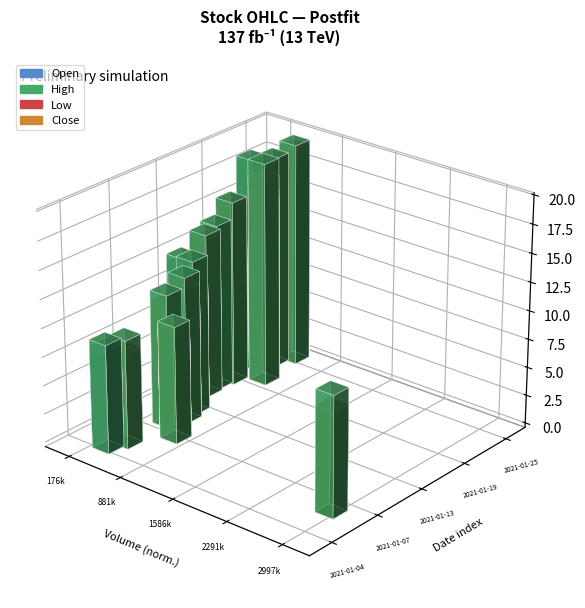

Which series has the largest total across all categories?

High